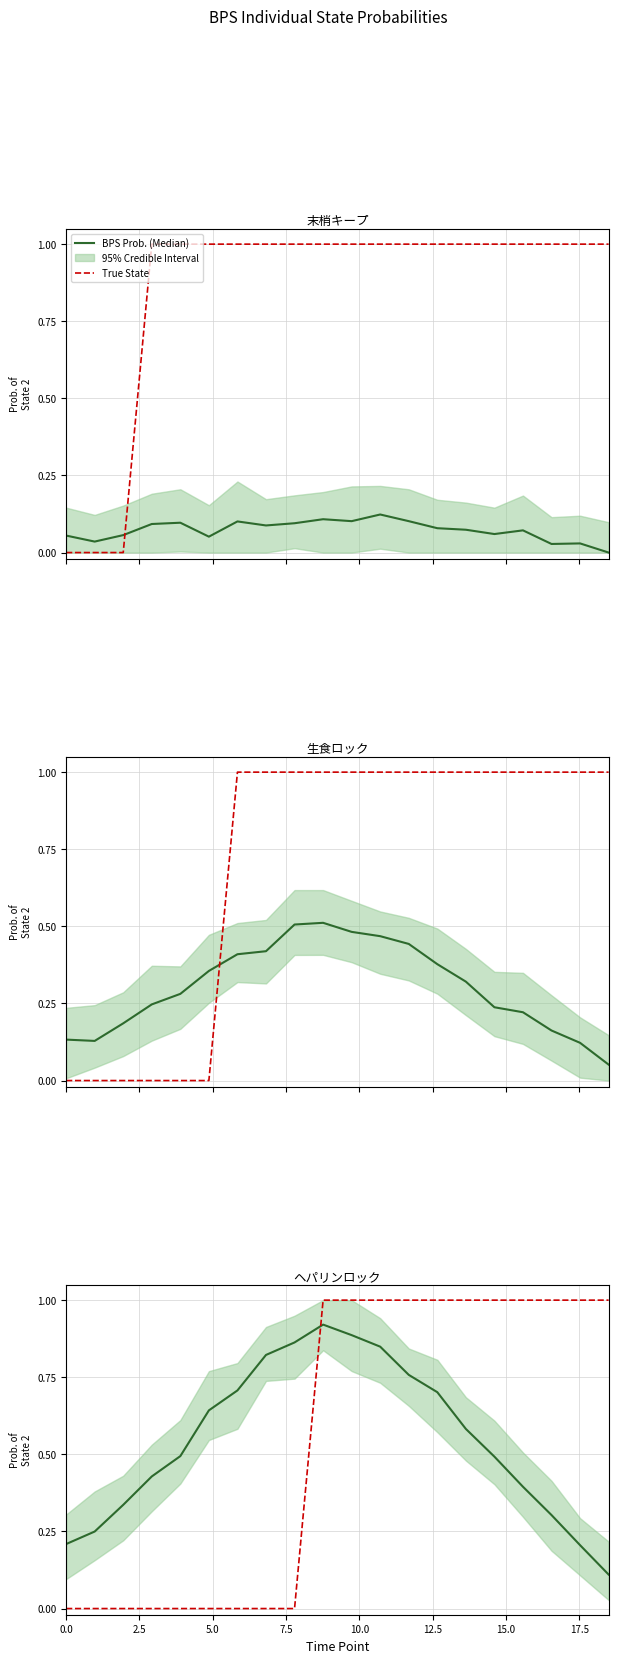

What is the sum of the True State values at 11 and 7.5?

1.0